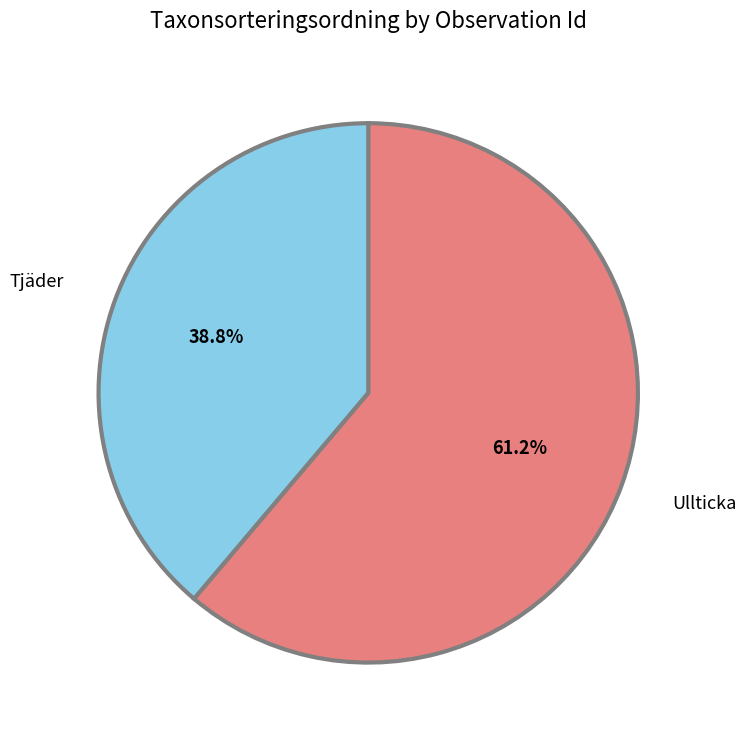

To the nearest percent, what is the difference between the largest and smallest slice percentages?

22%